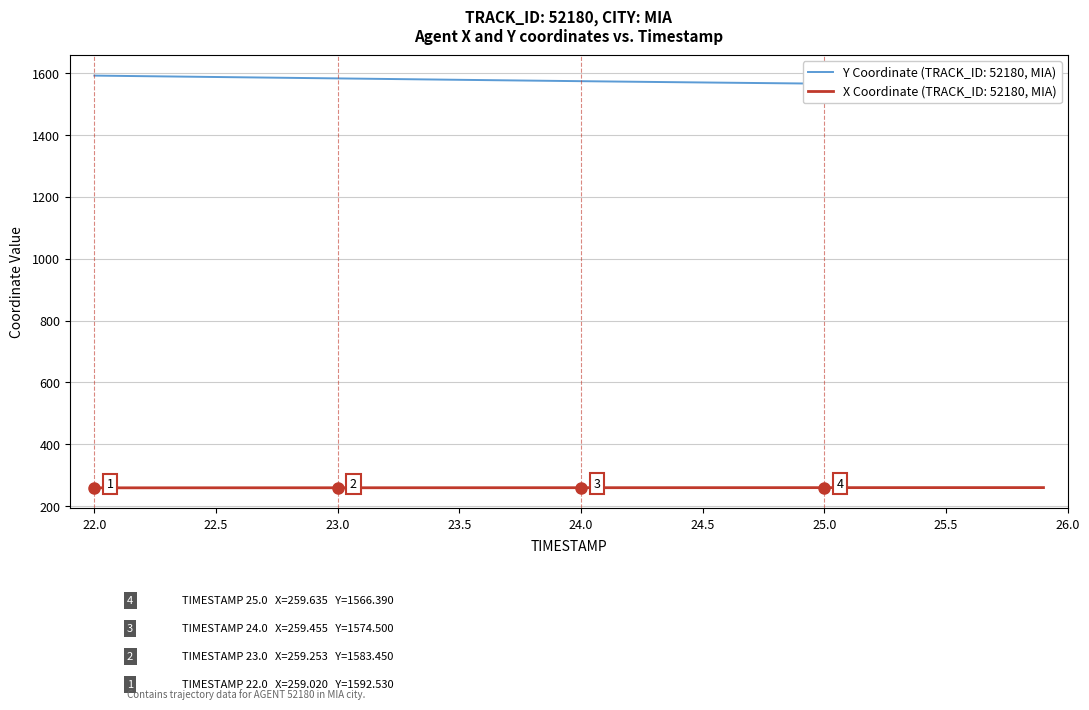

What is the highest value of the X Coordinate (TRACK_ID: 52180, MIA) series?

259.8